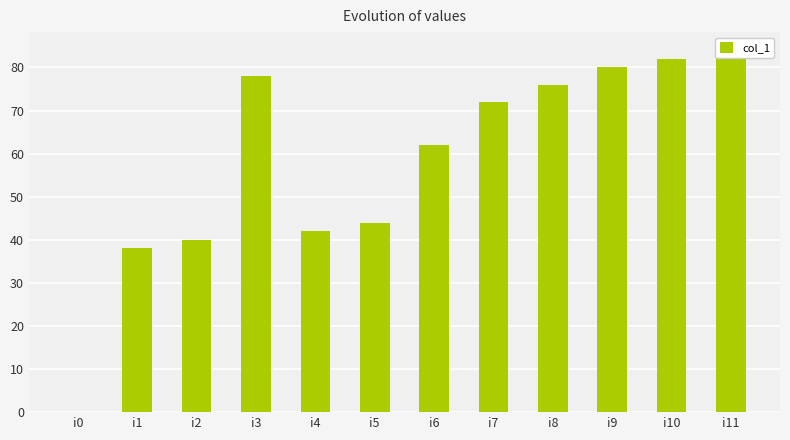

Count the number of data series in this chart.

1